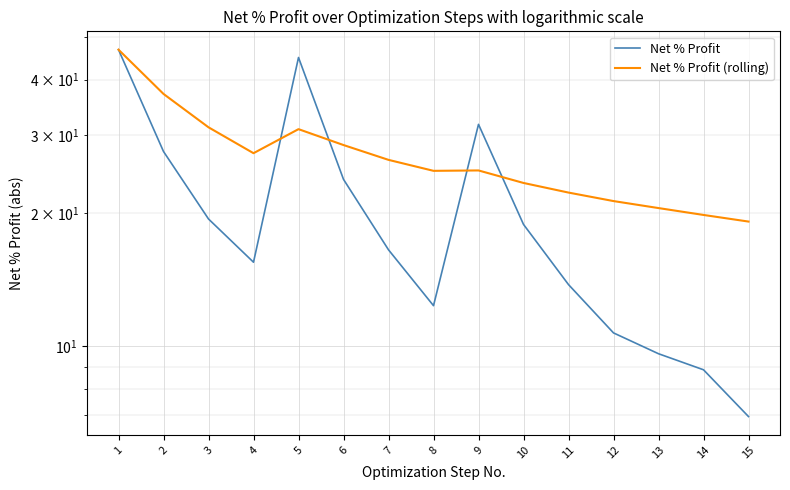

What is the sum of all Net % Profit values?

307.1